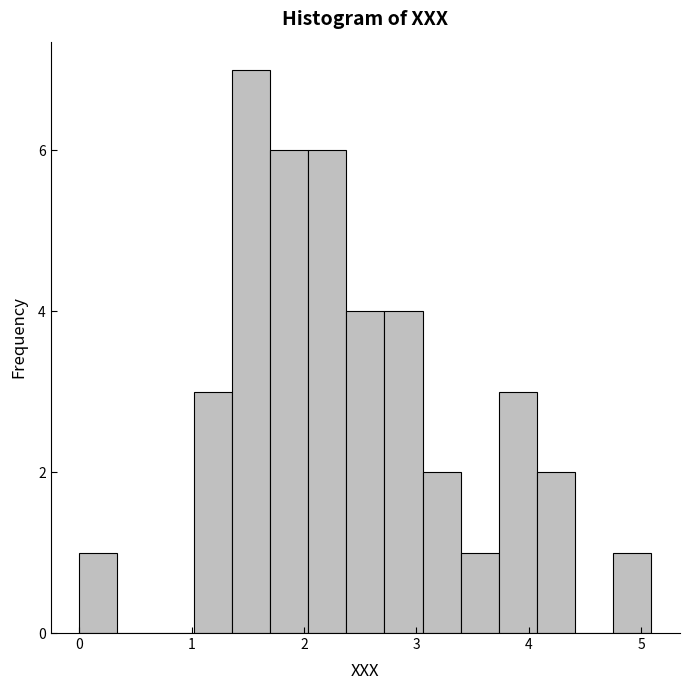

Read against the x-axis, roughly where is the centre of the tallest bar?

1.5